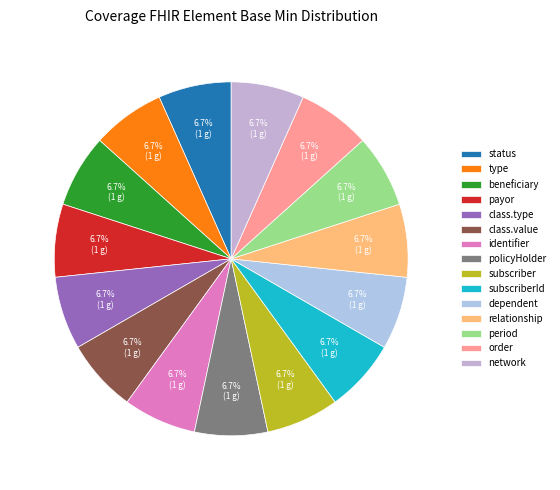

Rank the categories by value from lowest to highest.

Coverage.identifier, Coverage.policyHolder, Coverage.subscriber, Coverage.subscriberId, Coverage.dependent, Coverage.relationship, Coverage.period, Coverage.order, Coverage.network, Coverage.status, Coverage.type, Coverage.beneficiary, Coverage.payor, Coverage.class.type, Coverage.class.value